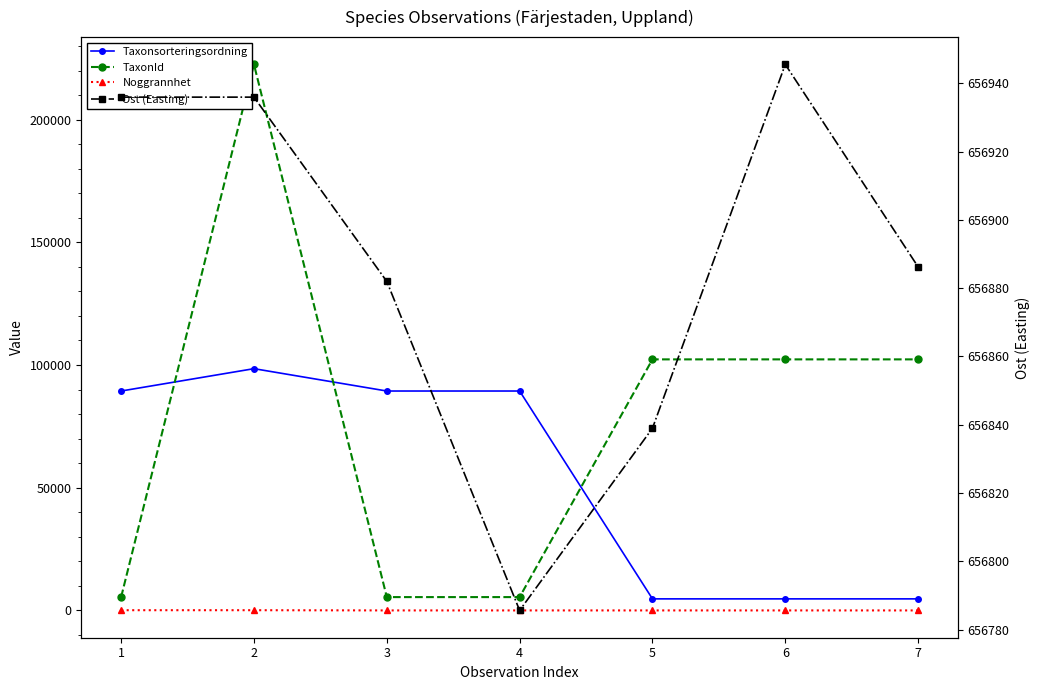

Between 2 and 6, which series saw the biggest shift?

TaxonId